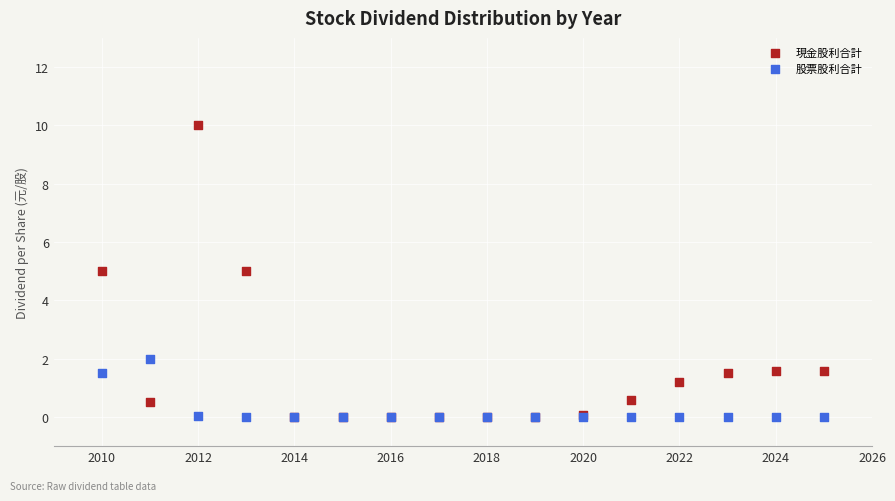

Which series reaches the maximum Y coordinate?

現金股利合計